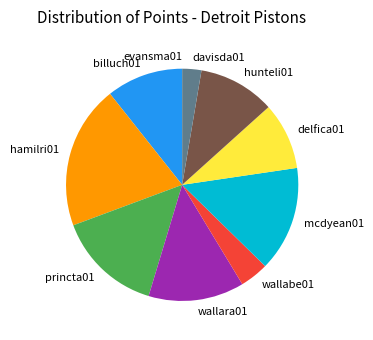

Combined, do delfica01 and davisda01 account for over 50%?

No